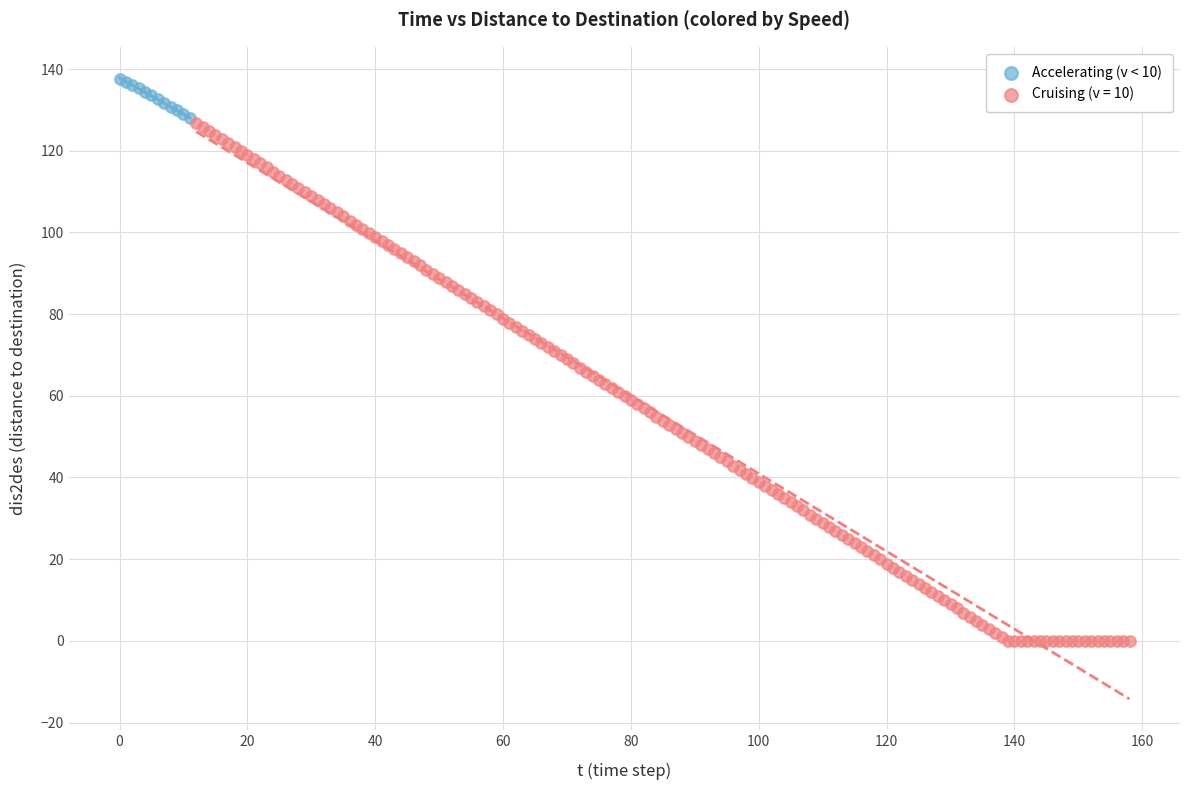

Which series reaches the minimum Y coordinate?

Cruising (v = 10)